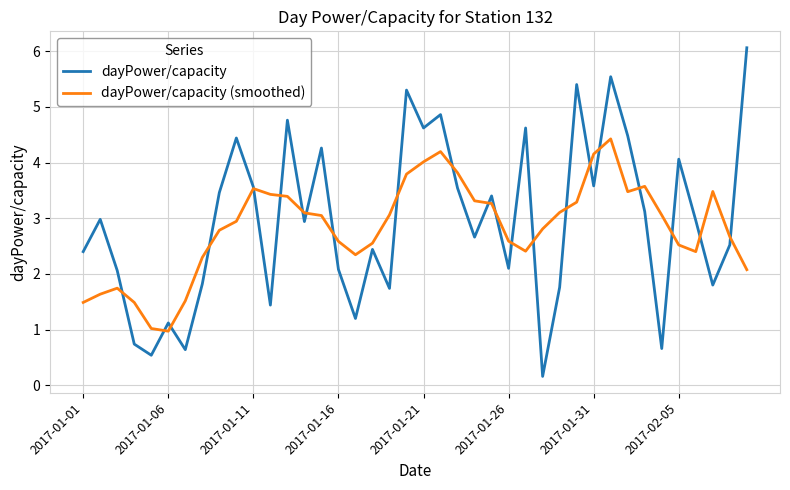

Which series has the largest range (max minus min)?

dayPower/capacity